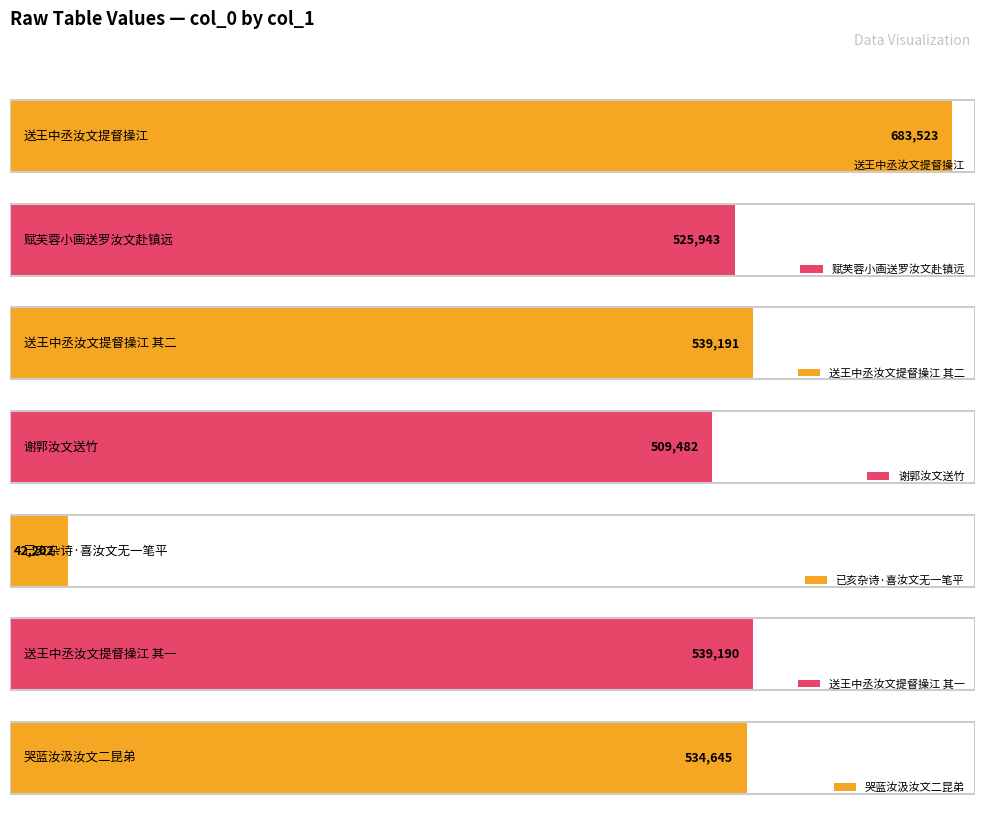

Are the bars horizontal?

Yes